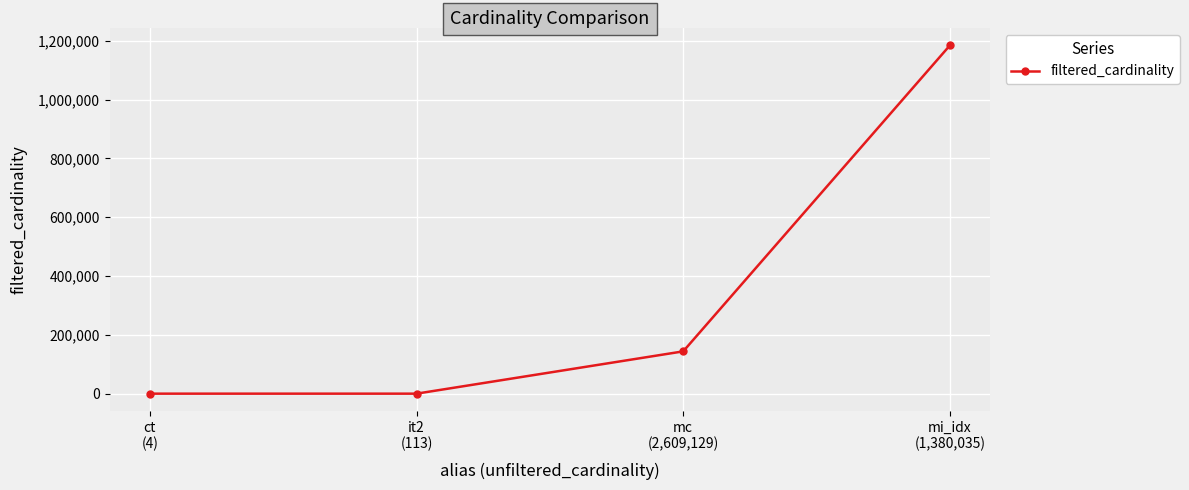

Is this an area chart (filled region under the line)?

No